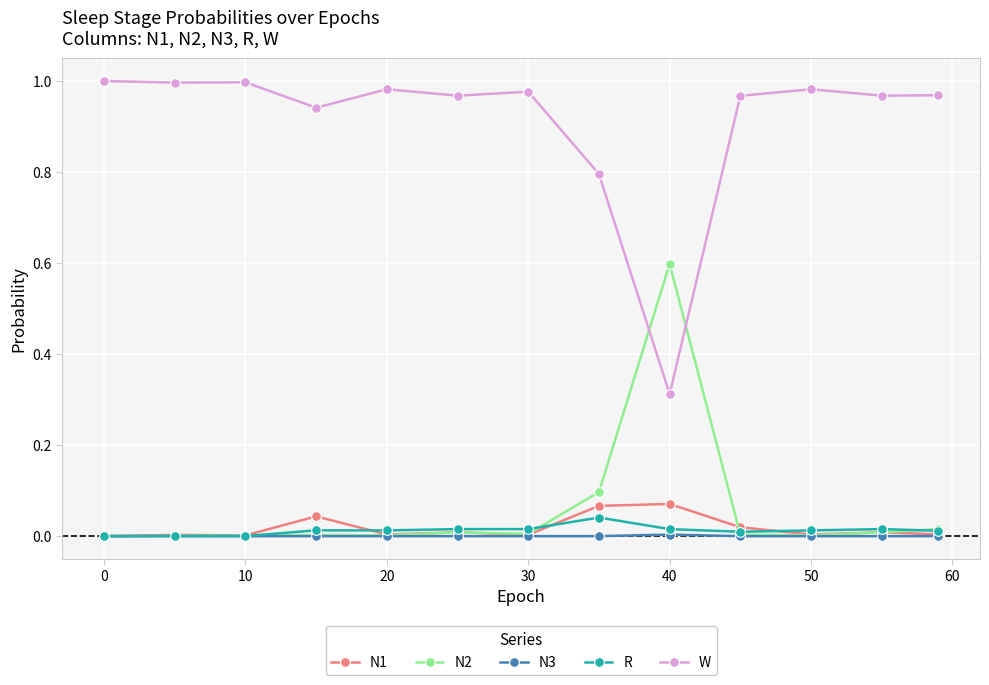

True or false: R and W cross at least once.

False